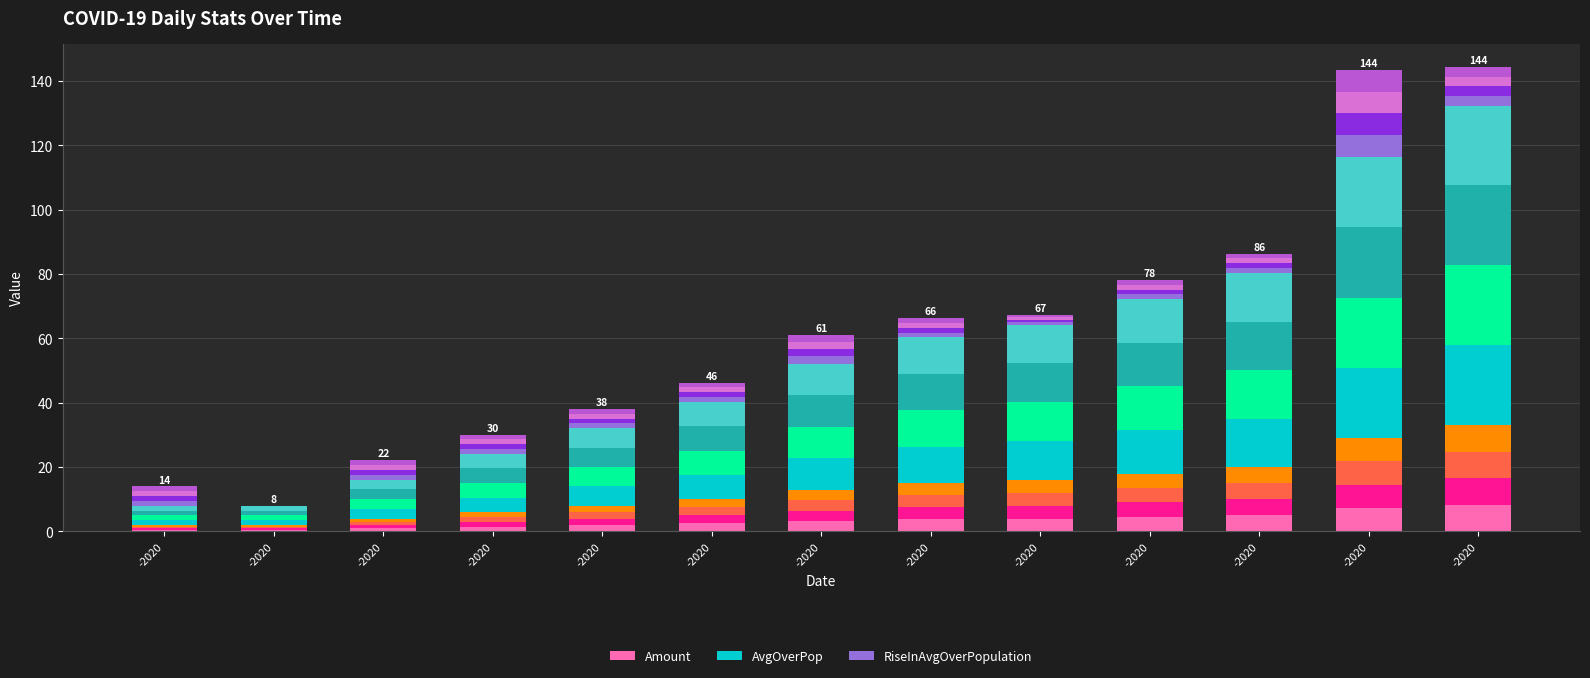

List the labels in order of RiseInAvgOverPopulation value, smallest first.

-2020, -2020, -2020, -2020, -2020, -2020, -2020, -2020, -2020, -2020, -2020, -2020, -2020